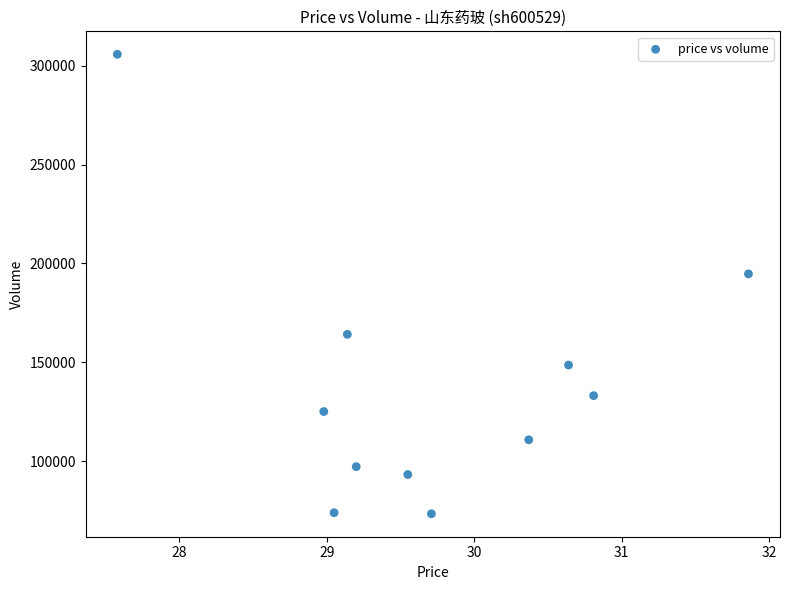

What is the average Y value?

138176